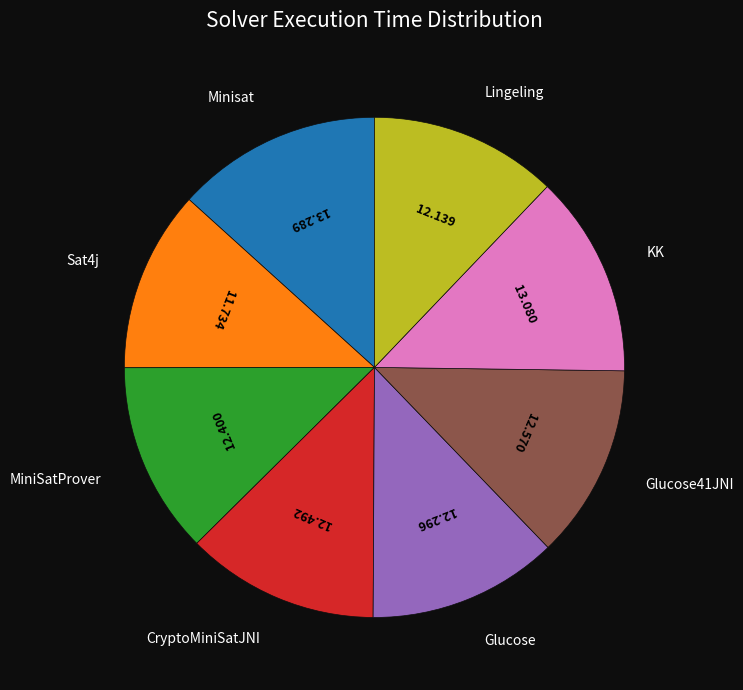

Approximately how many times larger is the value at Glucose compared to Lingeling?

1.0